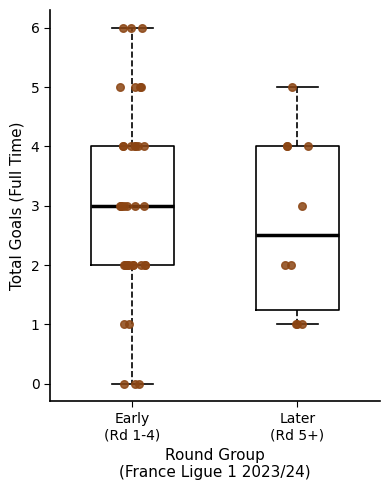

Reading left to right, read every box against the y-axis: the position of its median line, the range the box covers, and the ends of its whiskers. The values are not printed on the chart, so give them approximately, as read against the axis.

Early (Rd 1-4): median 3.0, box 2.0 to 4.0, whiskers 0.0 to 6.0
Later (Rd 5+): median 2.5, box 1.3 to 4.0, whiskers 1.0 to 5.0